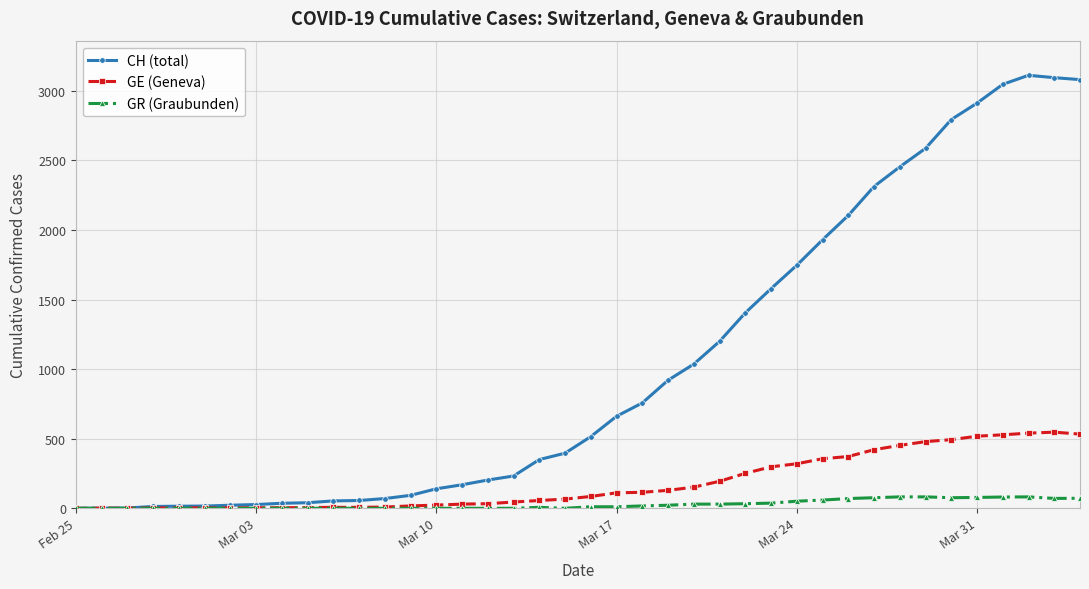

Which series has the largest total across all categories?

CH (total)